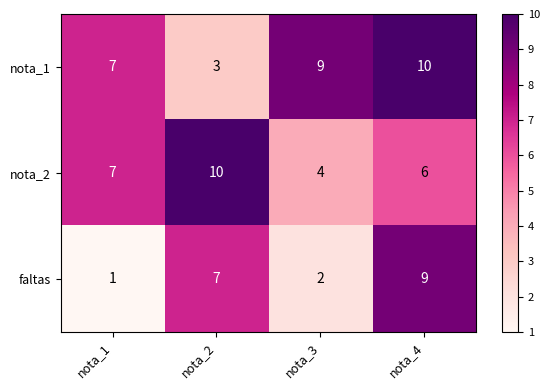

How many series are shown in this chart?

3